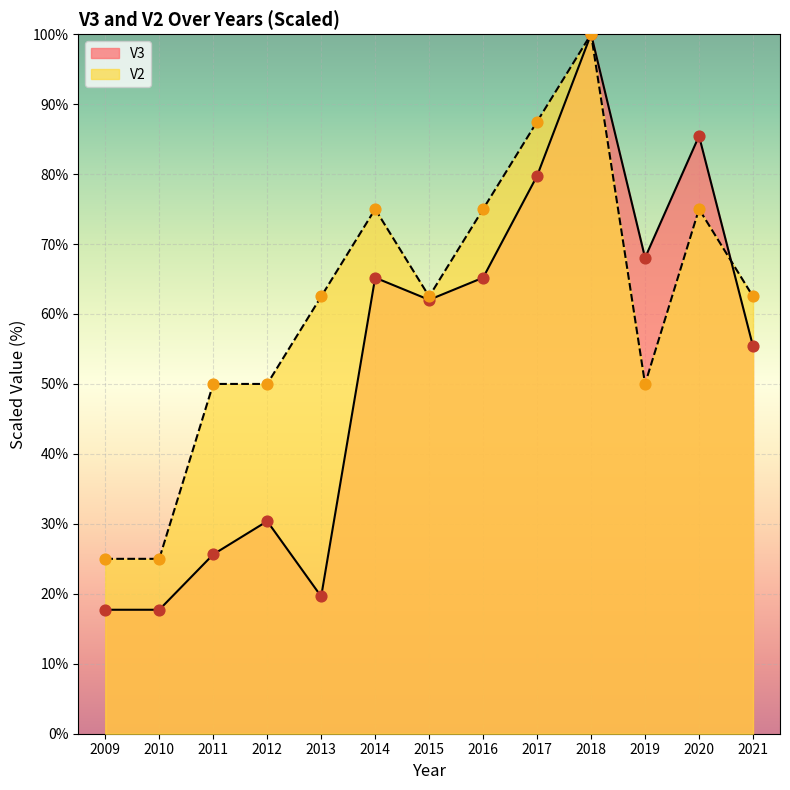

At which category is the sum across all series the highest?

2018